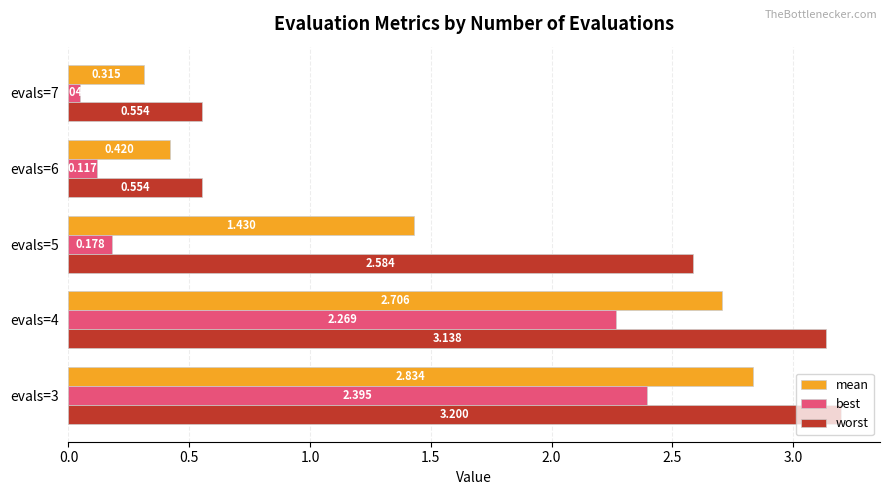

Between evals=4 and evals=6, which series saw the biggest shift?

worst